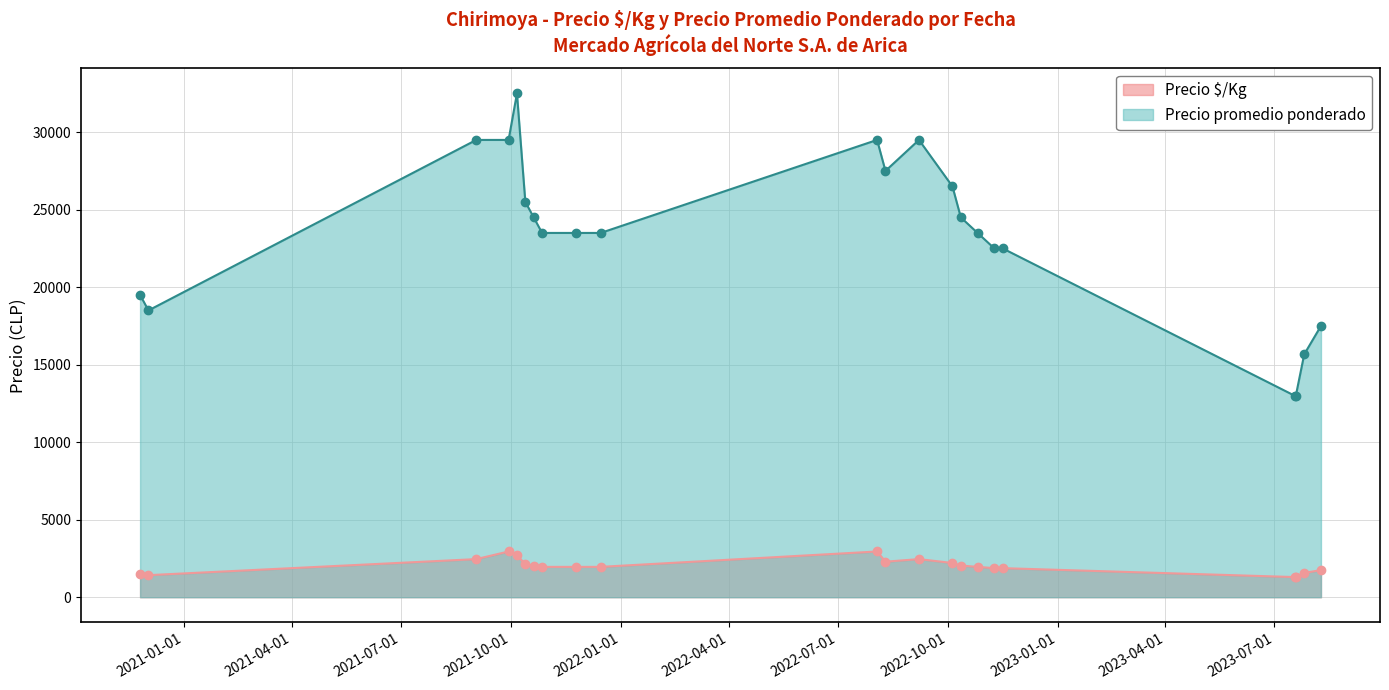

Rank the series by their average value, from highest to lowest.

Precio promedio ponderado, Precio $/Kg